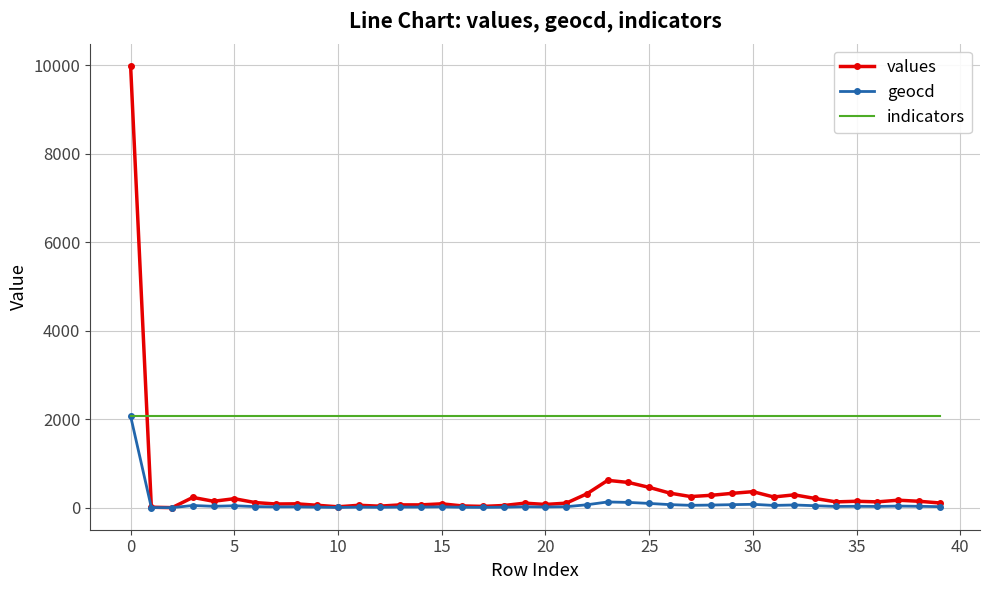

What are all the series names shown in the legend?

values, geocd, indicators